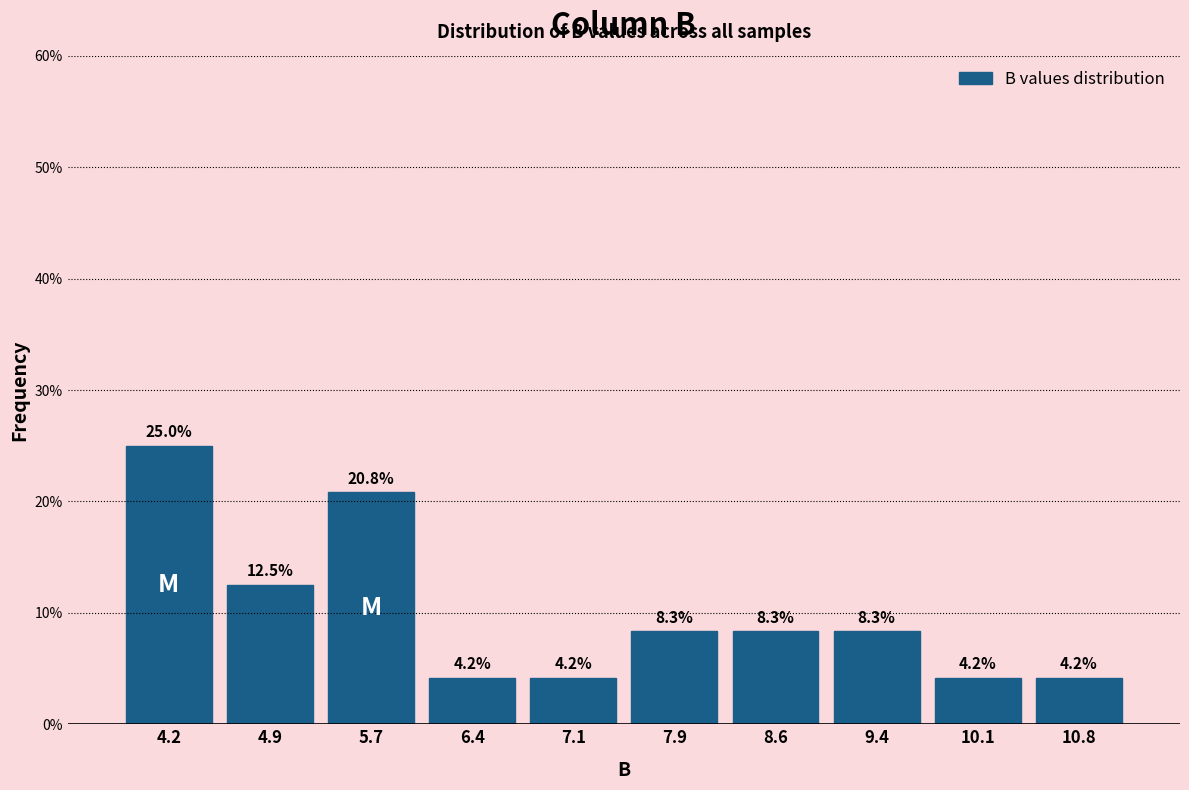

Reading left to right, transcribe this chart: for each bar, give the range it covers on the x-axis and its height. The bar edges are not printed on the chart, so give them approximately, as read against the axis.

3.8 to 4.5: 25.0
4.5 to 5.3: 12.5
5.3 to 6.0: 20.8
6.0 to 6.8: 4.2
6.8 to 7.5: 4.2
7.5 to 8.2: 8.3
8.2 to 9.0: 8.3
9.0 to 9.7: 8.3
9.7 to 10.5: 4.2
10.5 to 11.2: 4.2